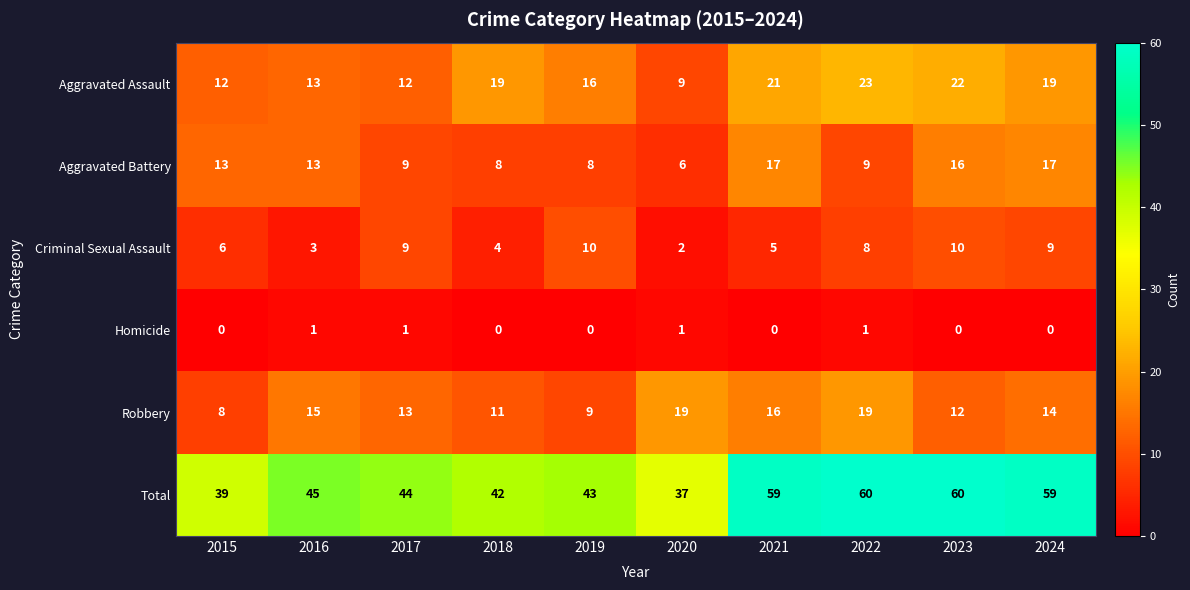

Count the Homicide values in the range 0 to 1.

10